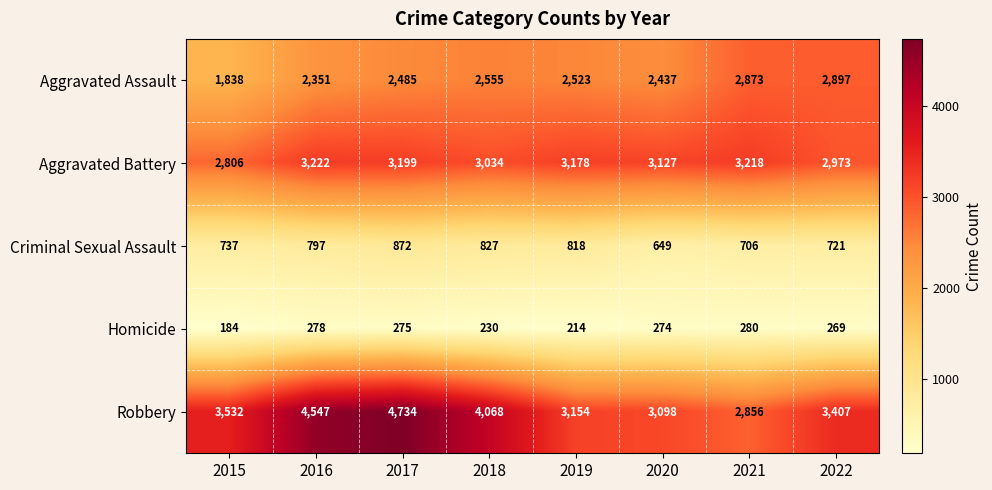

The value of Robbery at 2021 is 2856. True or false?

True